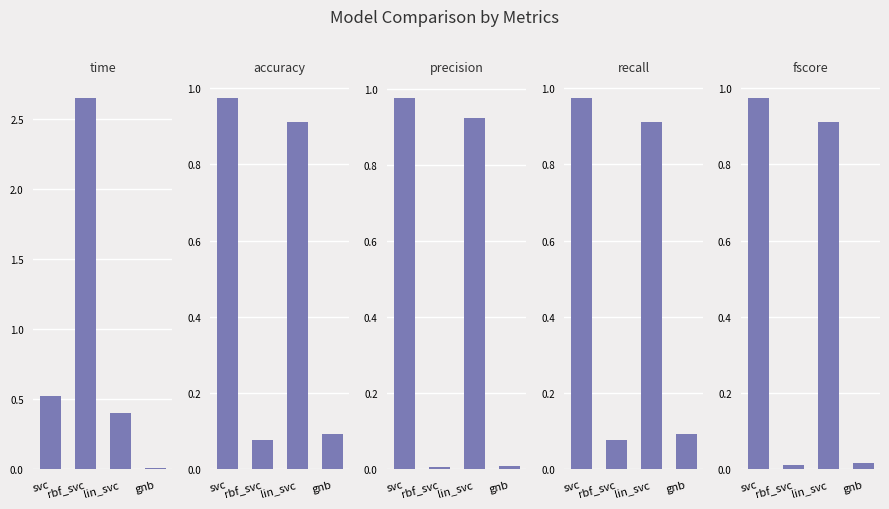

What is the maximum value shown in the chart?

2.6